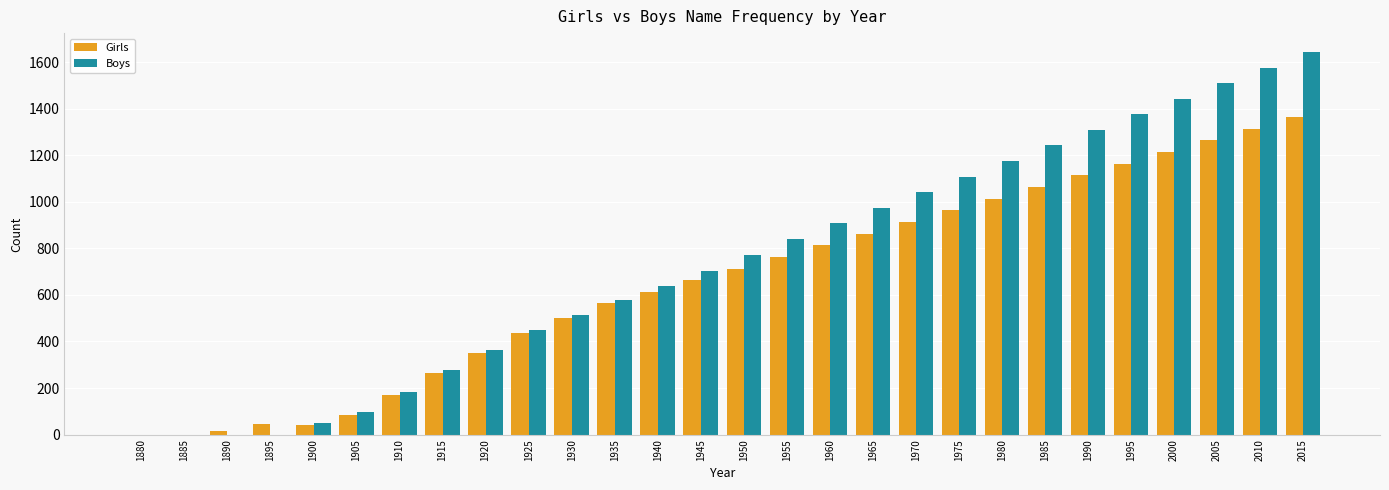

What is the total value across all series at 1910?

353